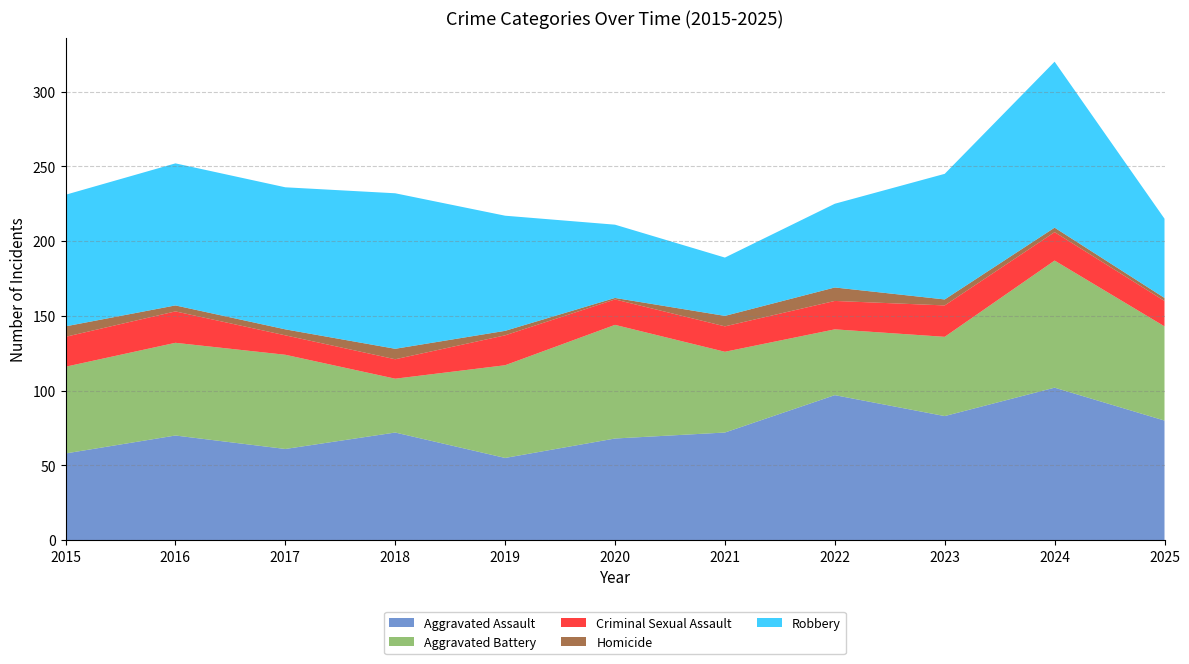

Reading right to left, list all the values displayed in this chart.

Aggravated Assault: 80	102	83	97	72	68	55	72	61	70	58
Aggravated Battery: 63	85	53	44	54	76	62	36	63	62	58
Criminal Sexual Assault: 17	19	21	19	17	17	20	13	13	21	20
Homicide: 2	3	4	9	7	1	3	7	4	4	7
Robbery: 53	111	84	56	39	49	77	104	95	95	88